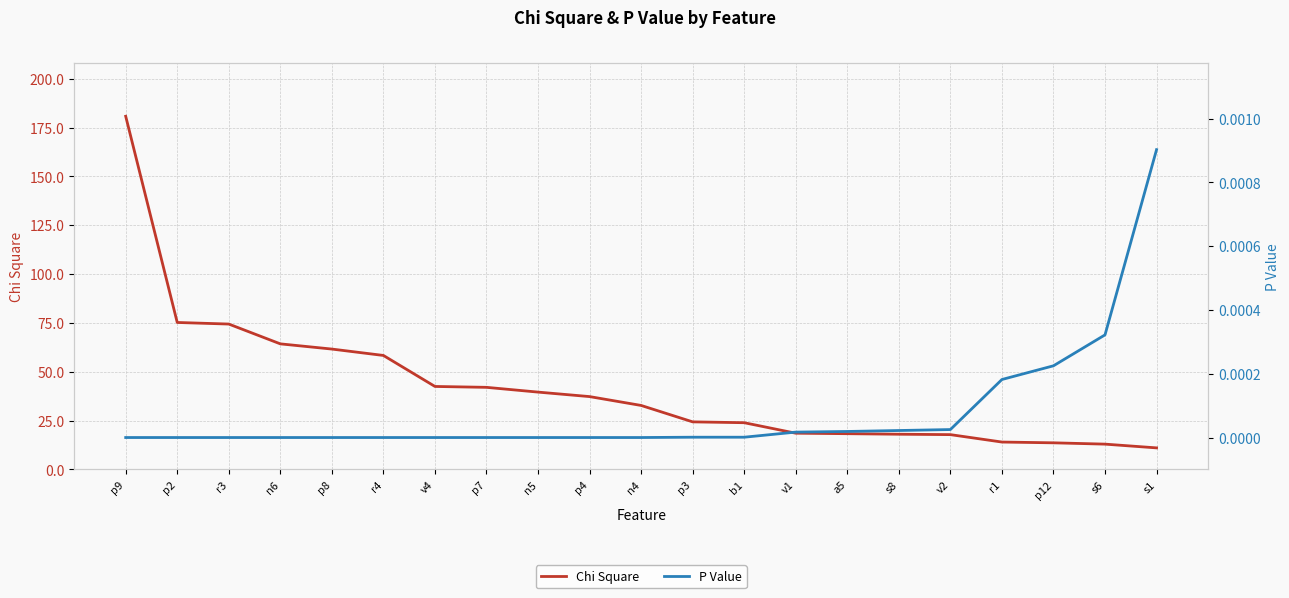

True or false: Chi Square and P Value intersect in this chart.

False